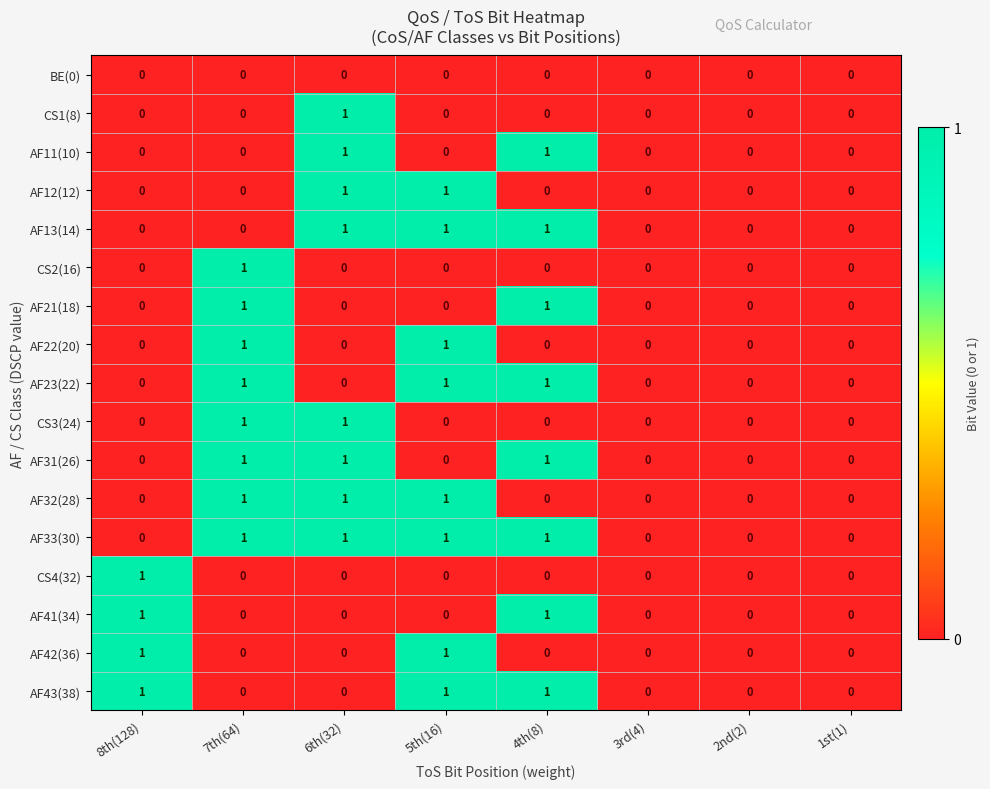

Is it true that AF33(30) equals 1 at 4th(8)?

True